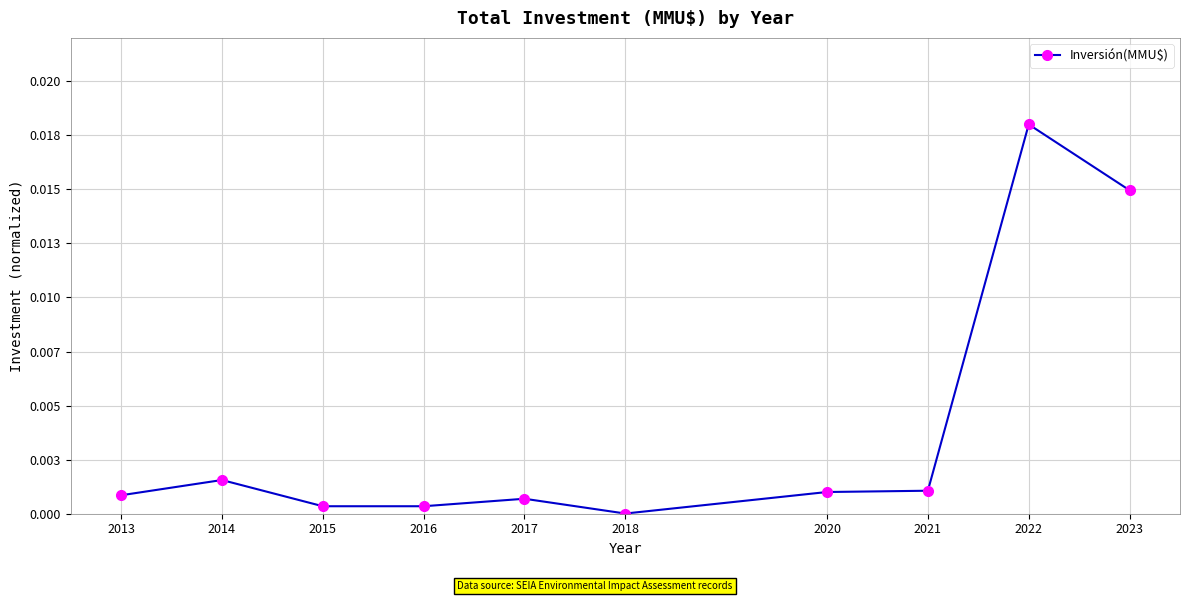

Is this an area chart (filled region under the line)?

No